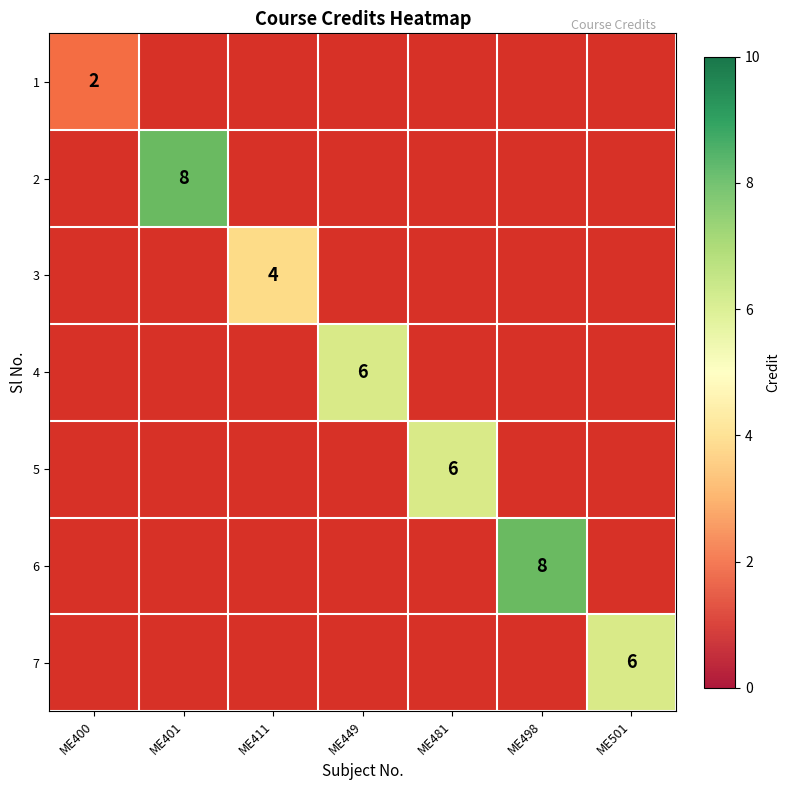

Where is 1 nearest to the value 2?

ME400